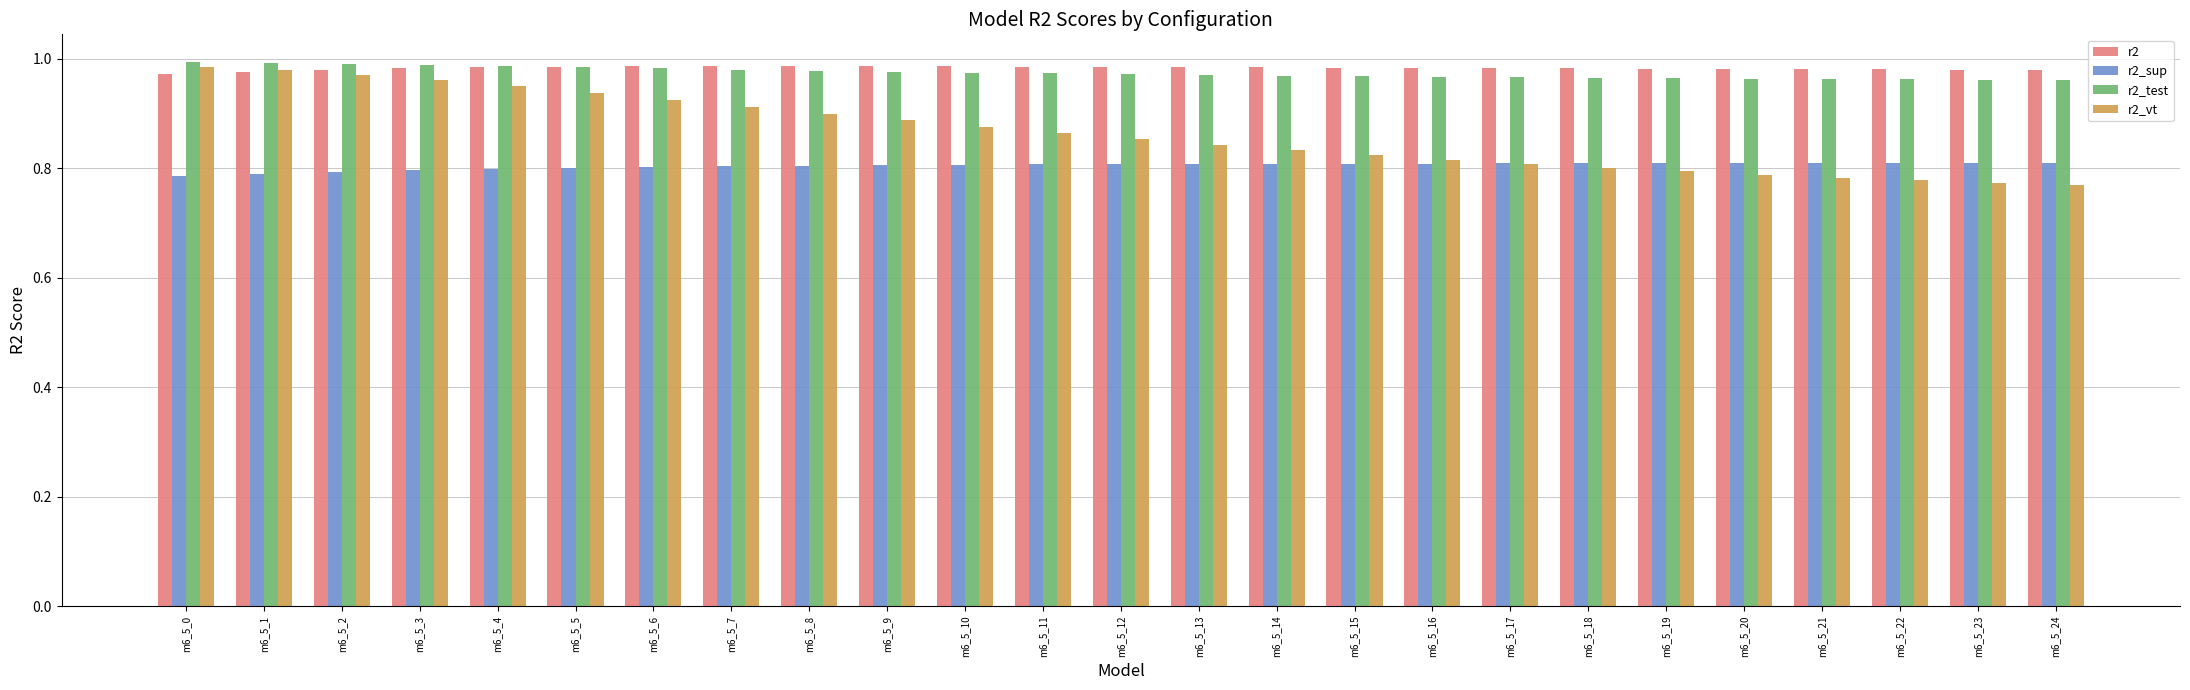

The r2_sup series shows 1.4 at m6_5_12. True or false?

False